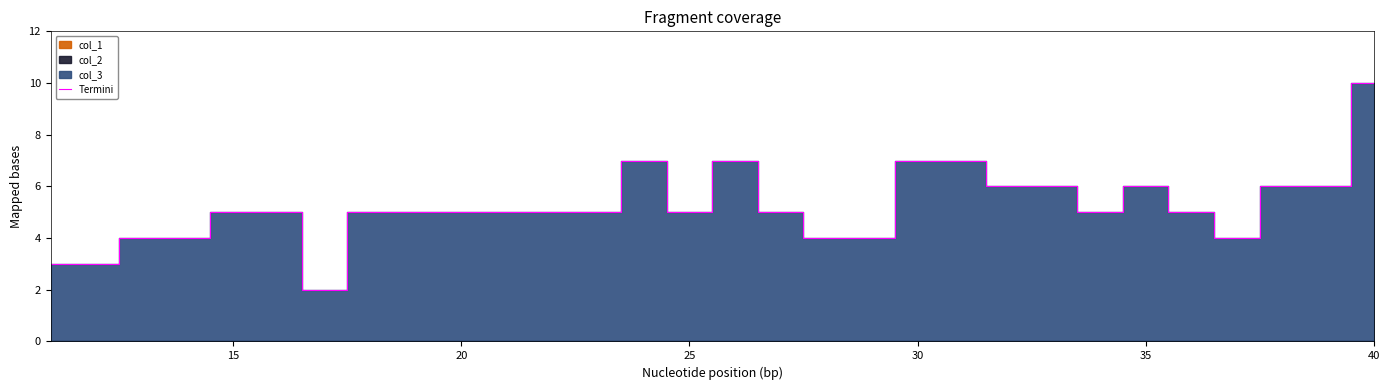

True or false: Termini has a value of 5 at 20.

True